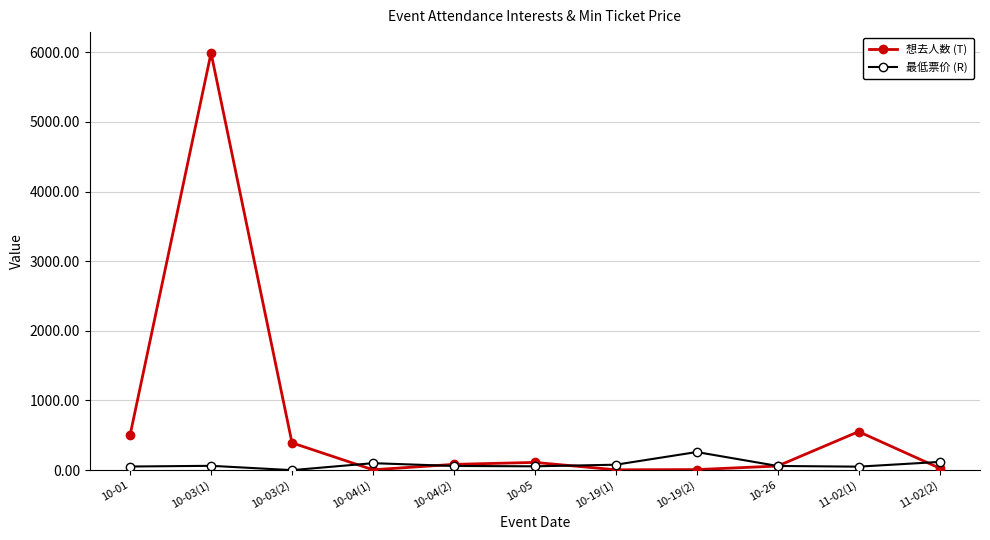

Which label corresponds to the largest value in the chart?

10-03(1)